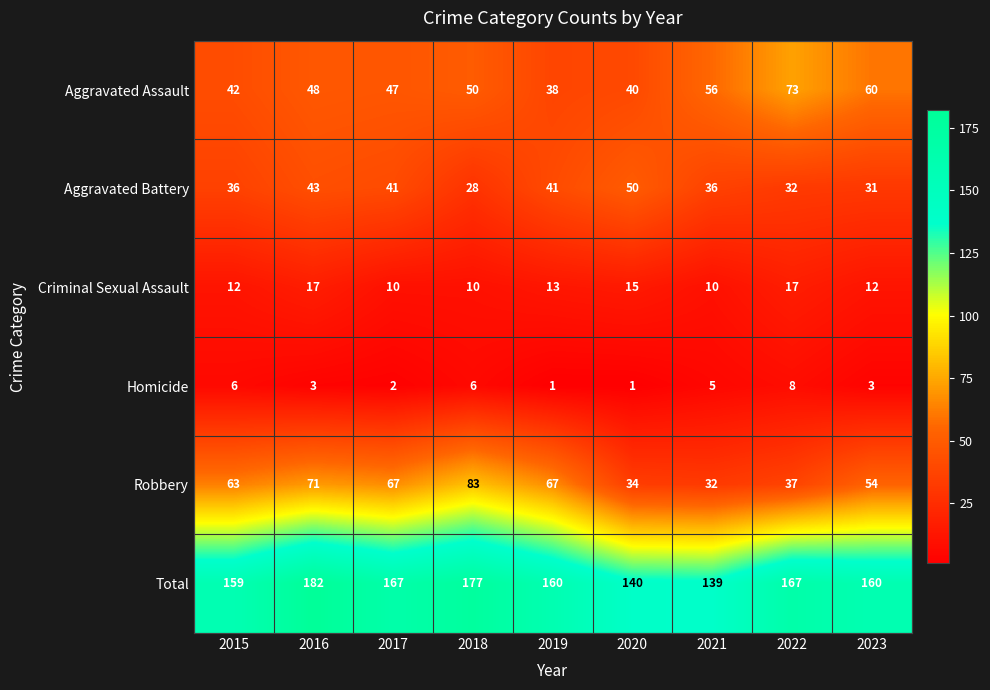

Is it true that Homicide equals 2 at 2017?

True